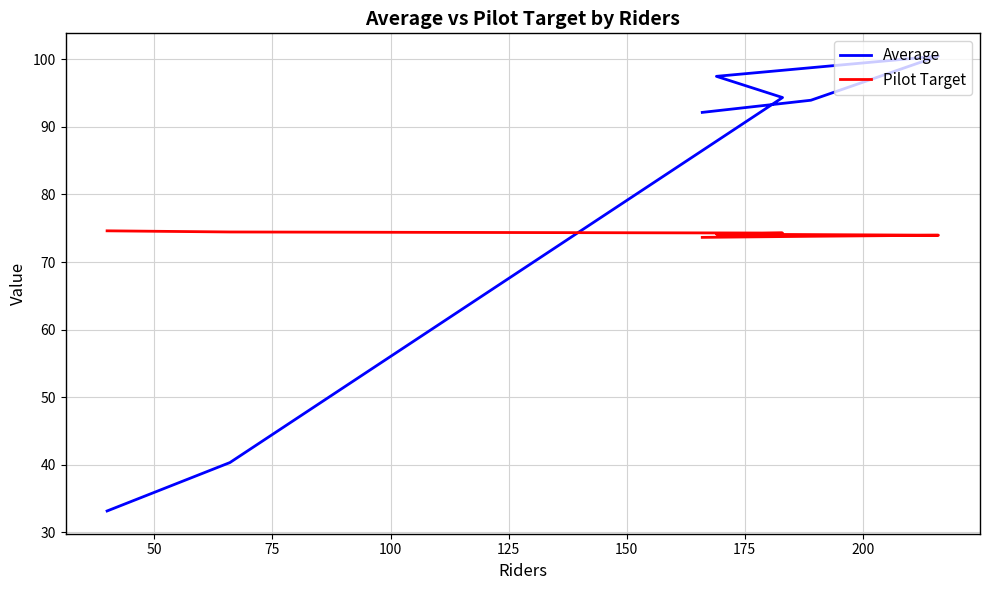

Is it true that Average equals 142.8 at 50?

False